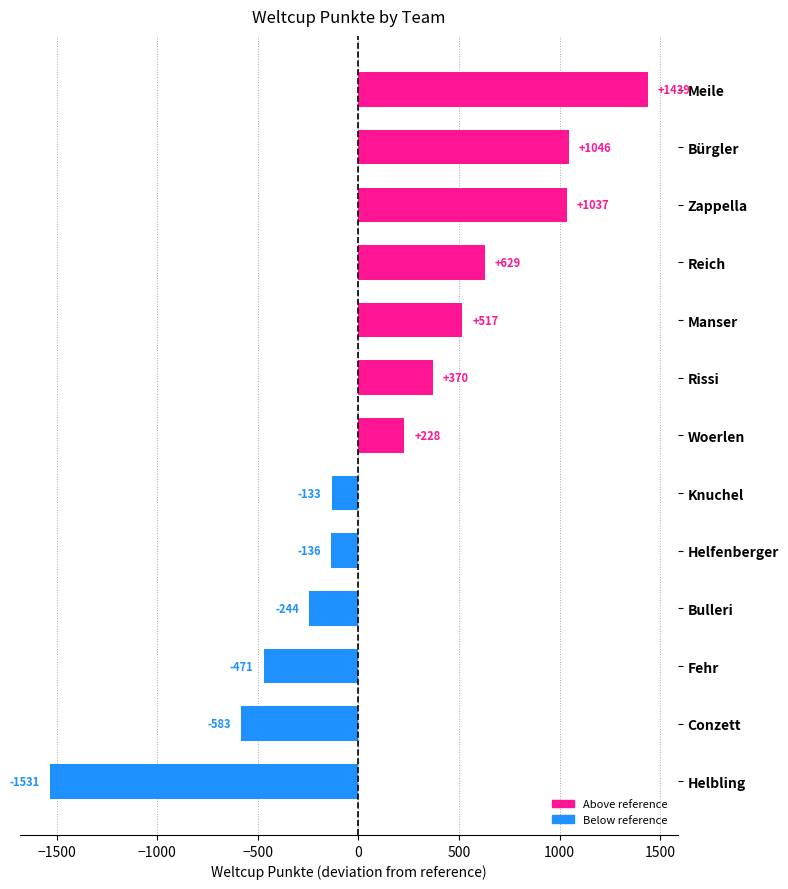

What is the difference between the maximum and minimum values?

2970